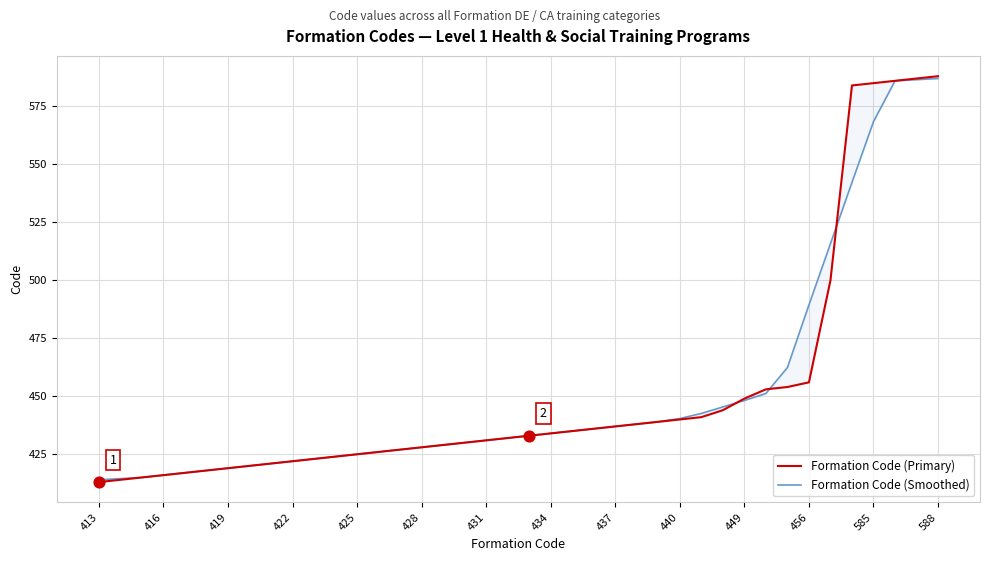

Which series has the largest Y range (max minus min)?

Formation Code (Primary)